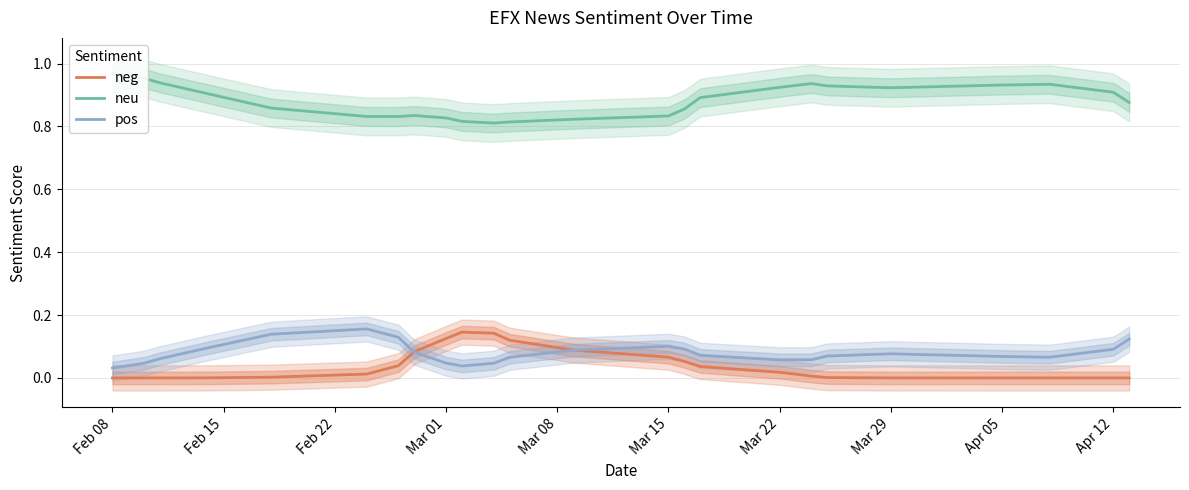

The pos series shows 0.1 at Mar 01. True or false?

False